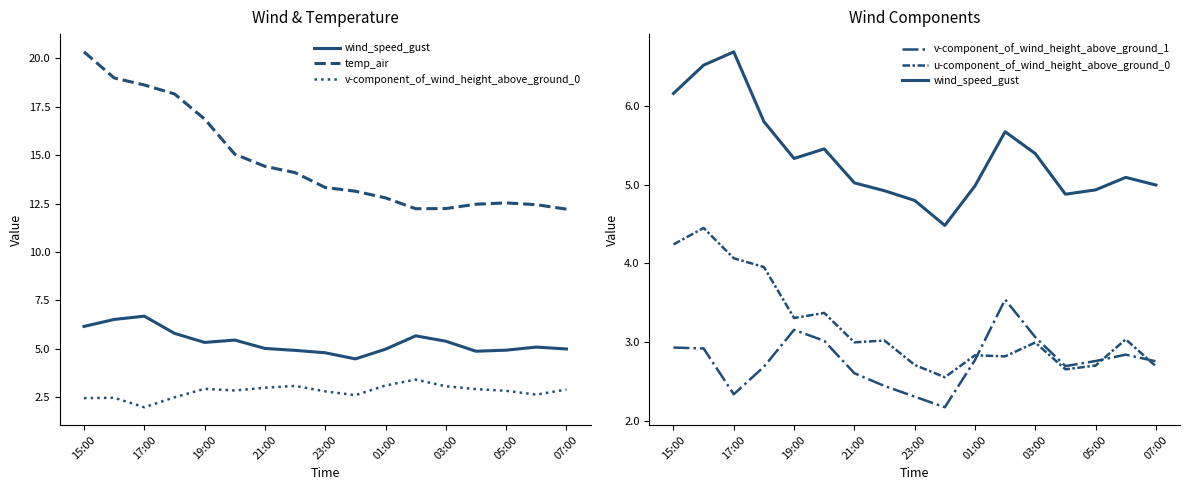

Is the value of u-component_of_wind_height_above_ground_0 at 01:00 greater than the value of v-component_of_wind_height_above_ground_0 at 23:00?

Yes